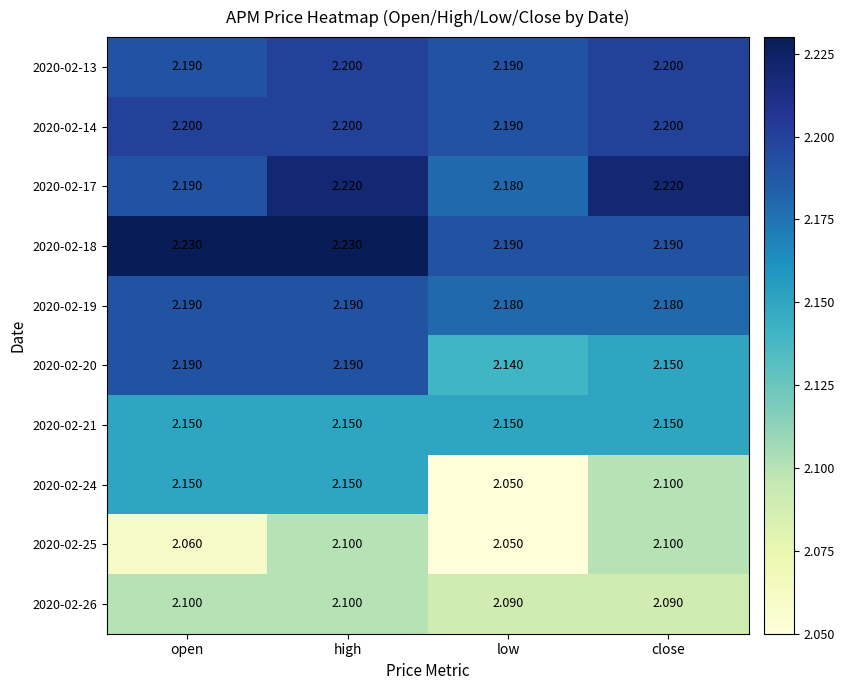

At which label is 2020-02-20 closest to 2?

low